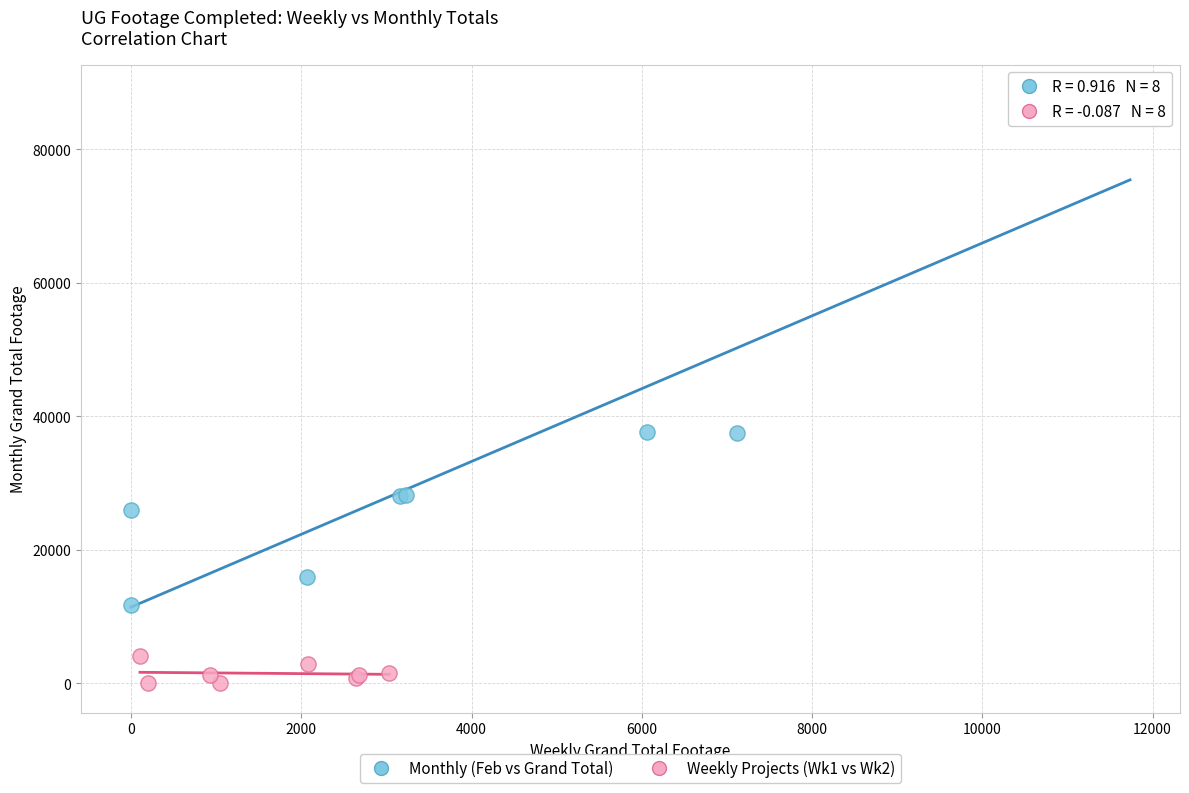

What are all the series names shown in the legend?

Monthly (Feb vs Grand Total), Weekly Projects (Wk1 vs Wk2)